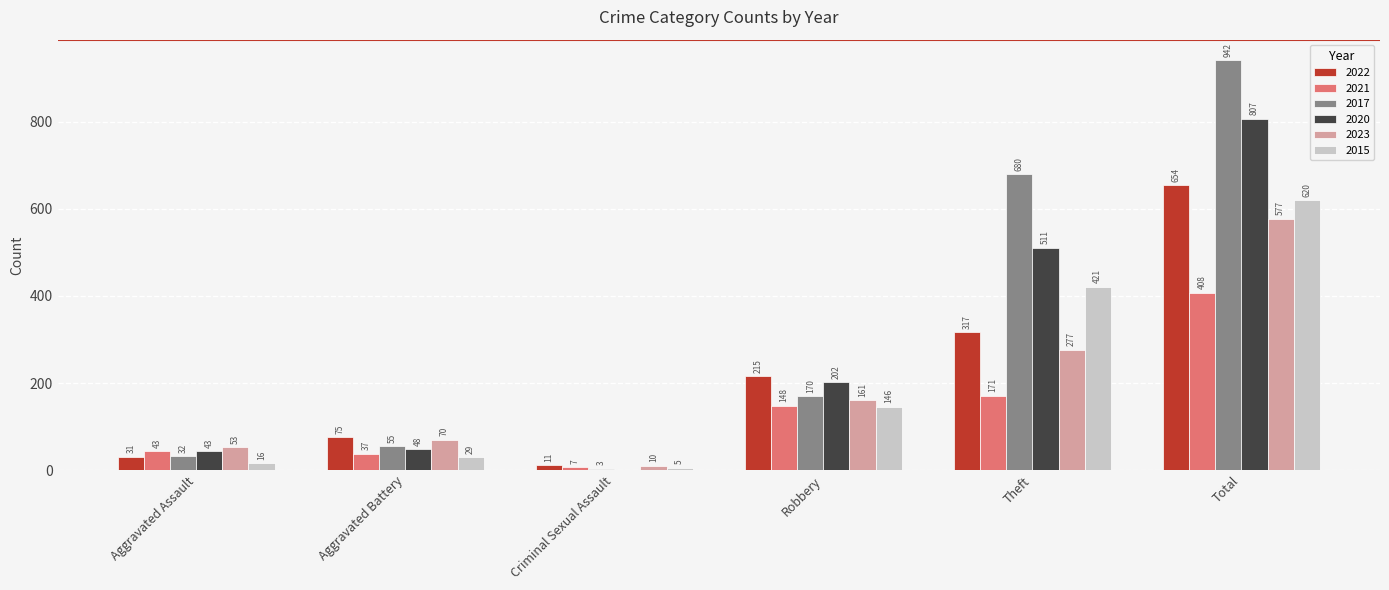

The value of 2017 at Aggravated Battery is 55. True or false?

True